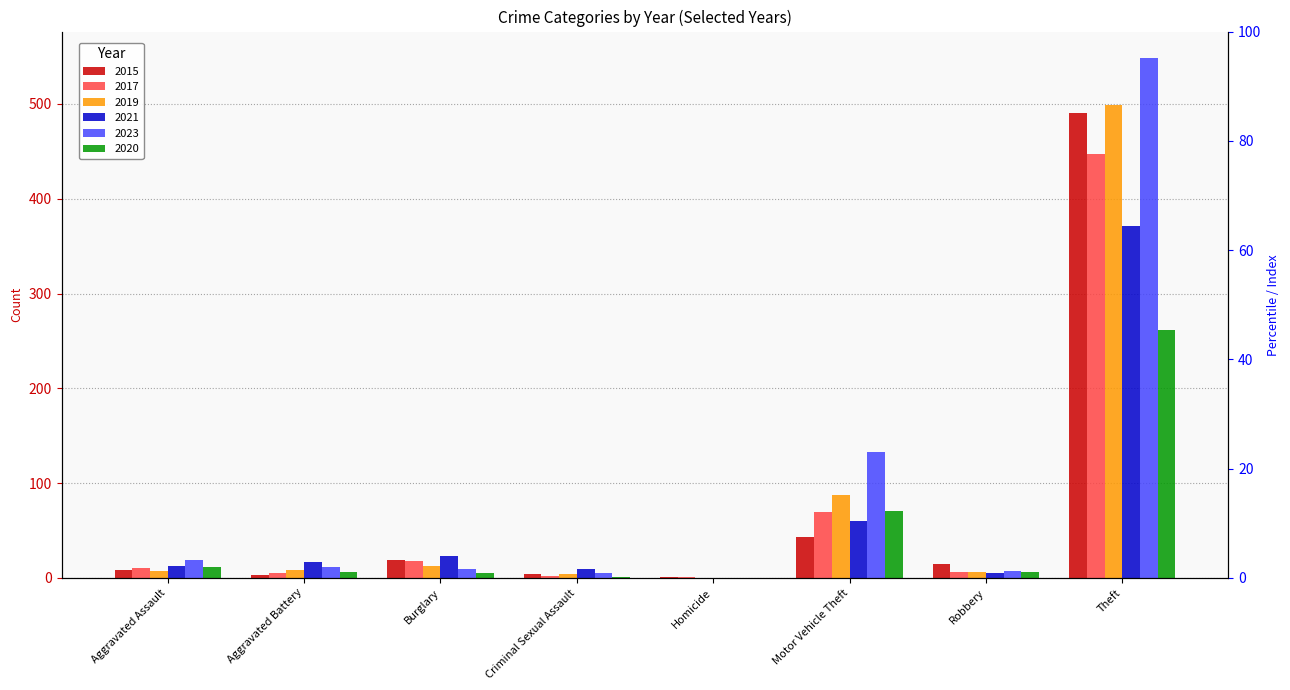

What is the average value of the 2017 series?

70